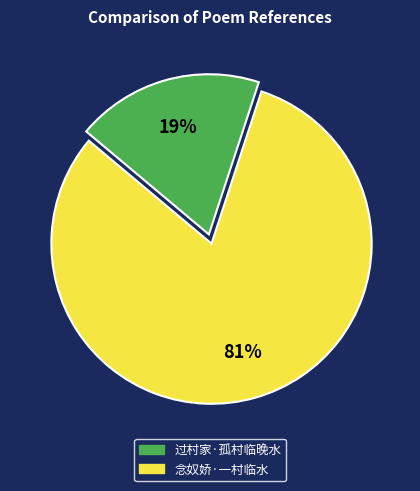

The 过村家·孤村临晚水 slice represents 31% of the pie. True or false?

False